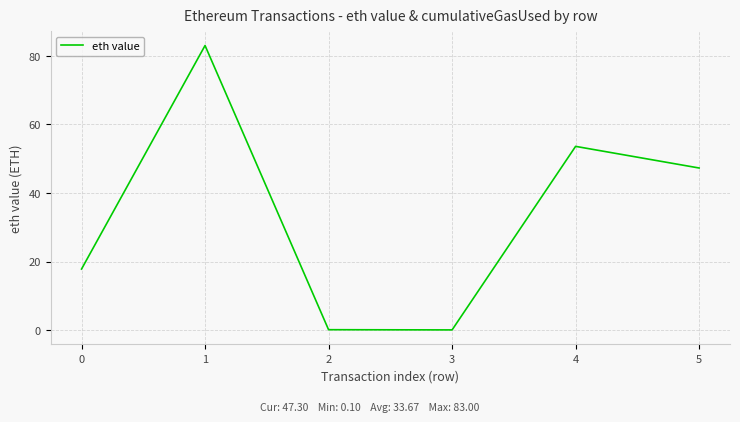

What is the change in value from 0 to 4?

+35.8